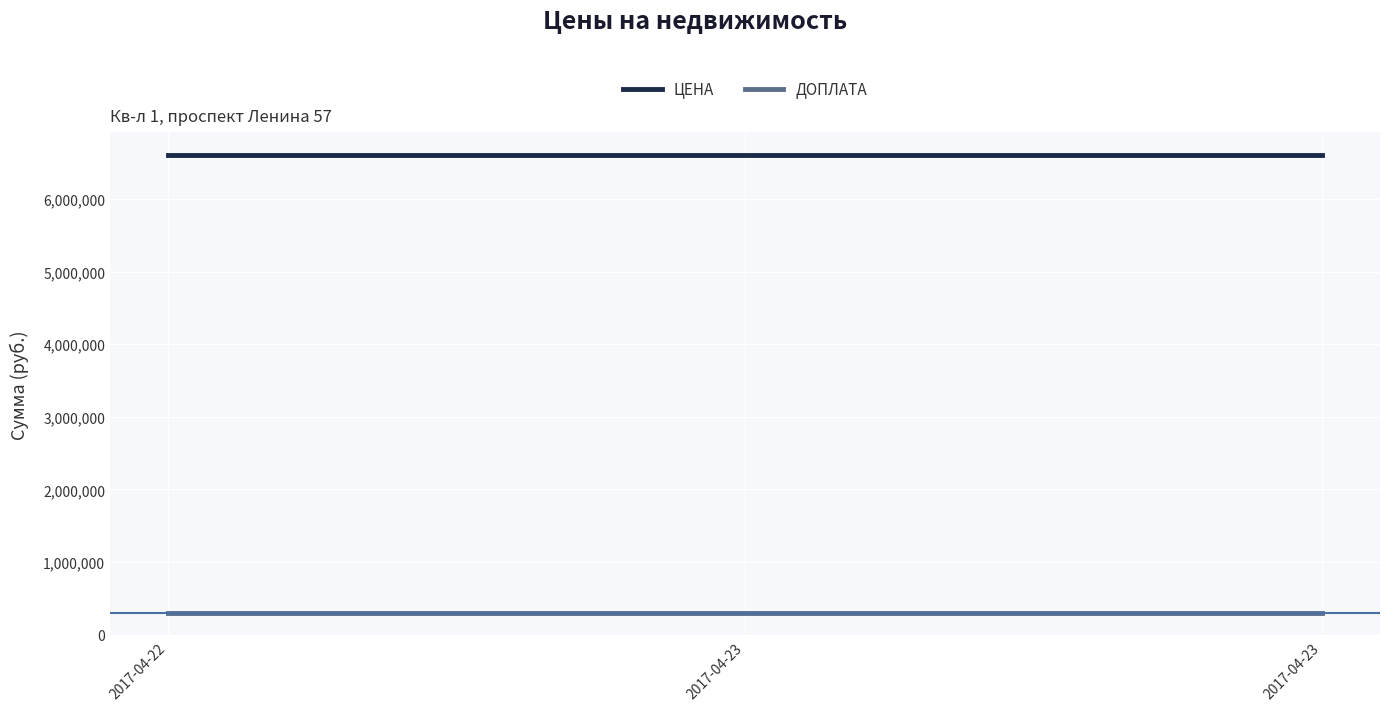

How many lines are shown in the chart?

2